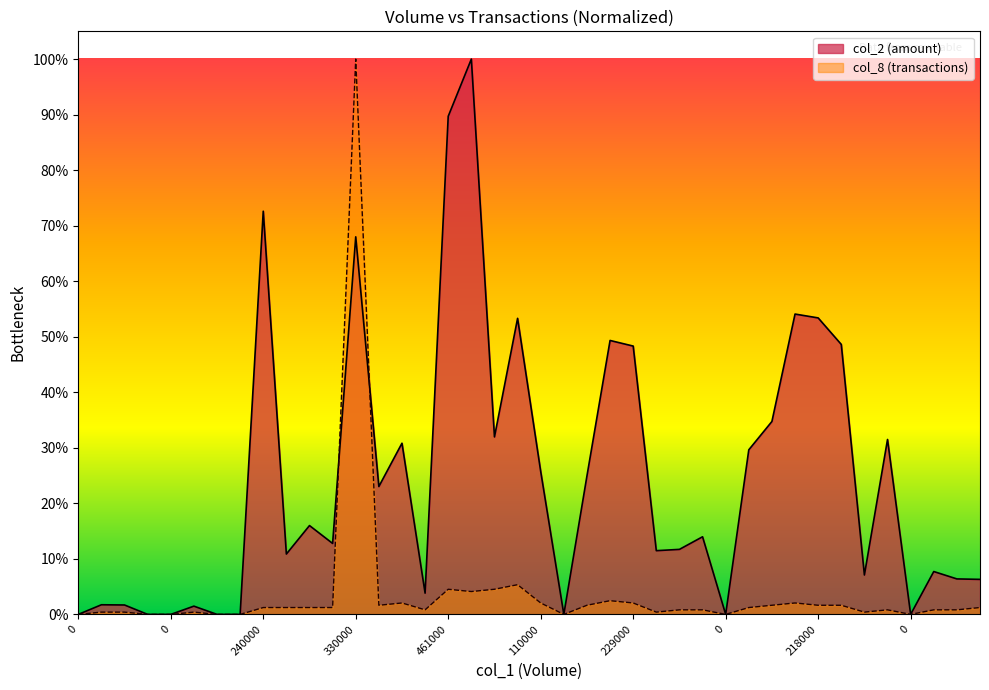

What is the label of the 36th point from the left?

198000